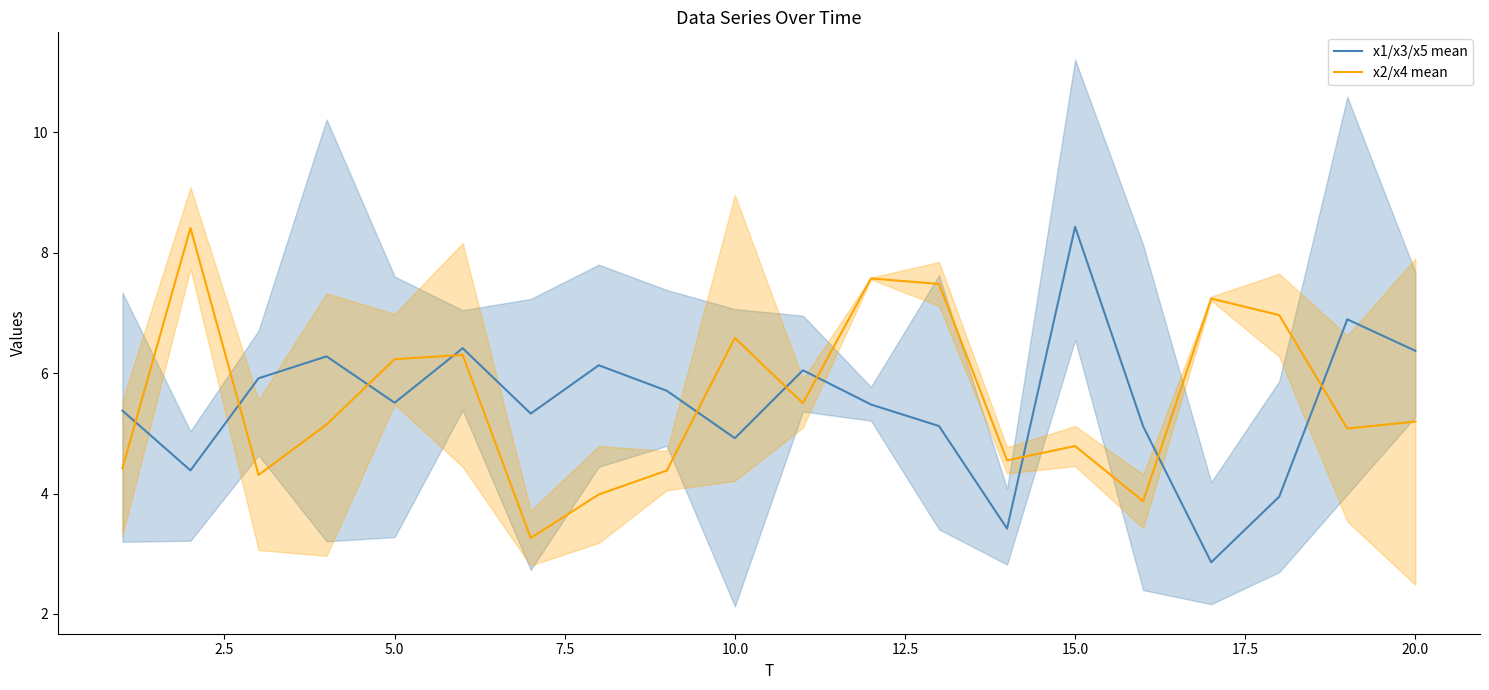

After their last crossing, which series has the higher values: x2/x4 mean or x1/x3/x5 mean?

x1/x3/x5 mean